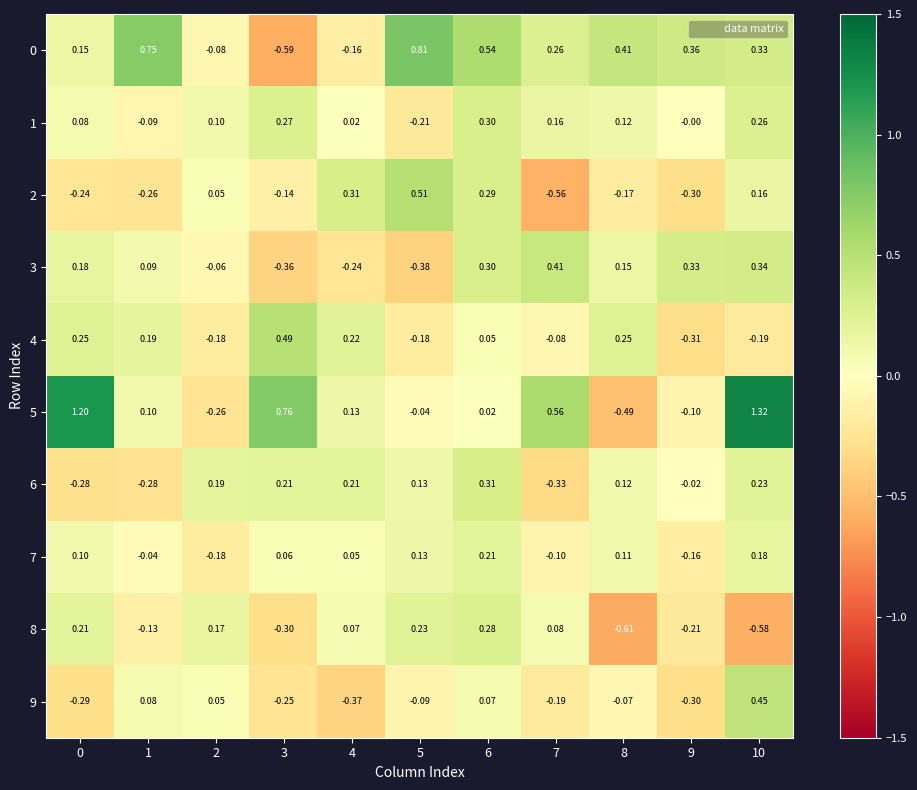

Is the value of 8 at 10 greater than the value of 3 at 6?

No